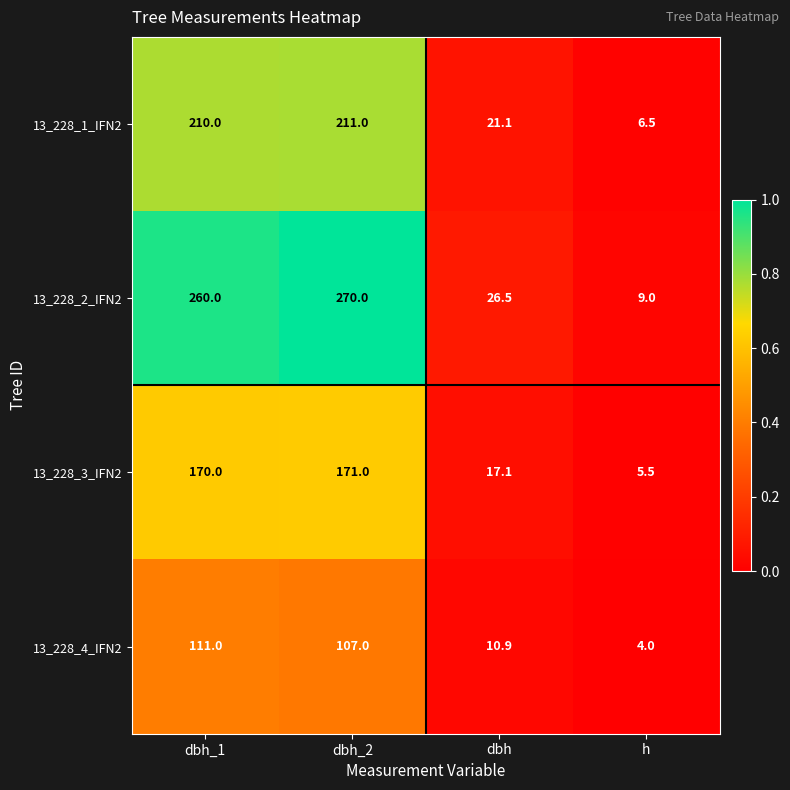

Which category has the lowest value across all series?

h